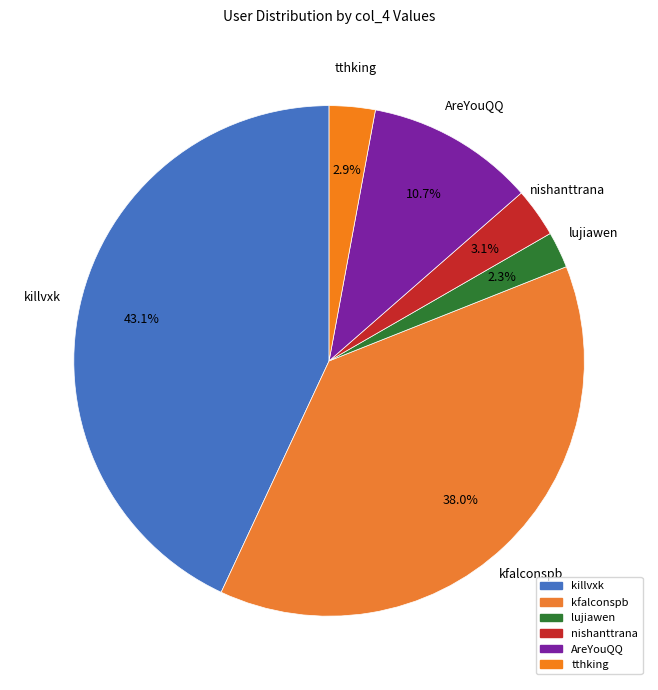

Between lujiawen and tthking, which is larger?

tthking